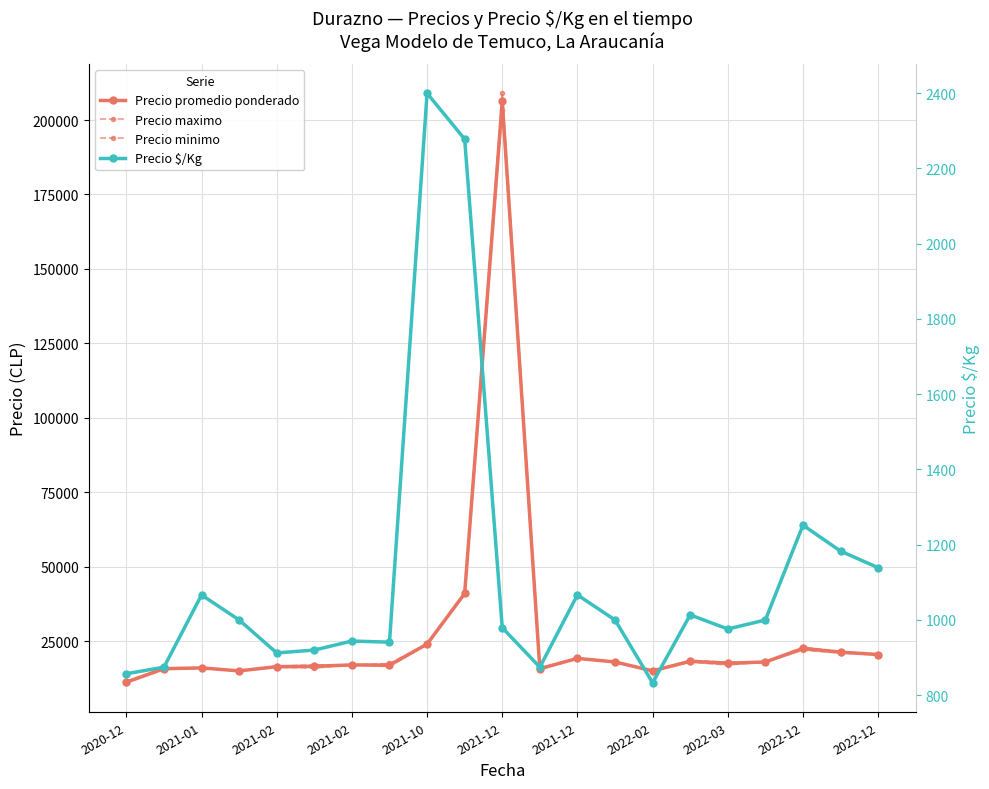

True or false: Precio $/Kg and Precio promedio ponderado intersect in this chart.

False